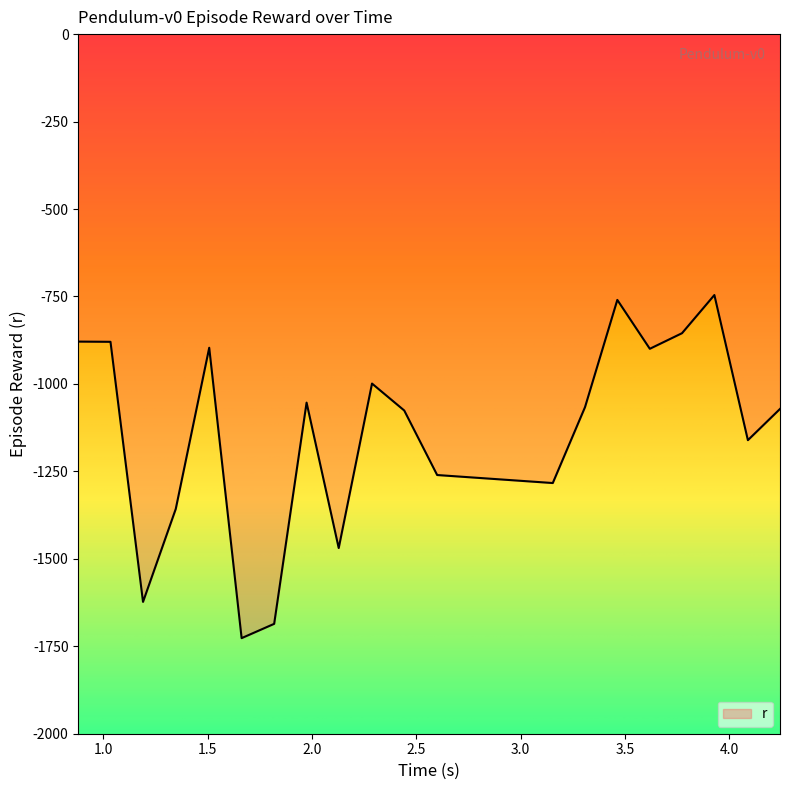

What is the smallest value displayed?

-1726.7